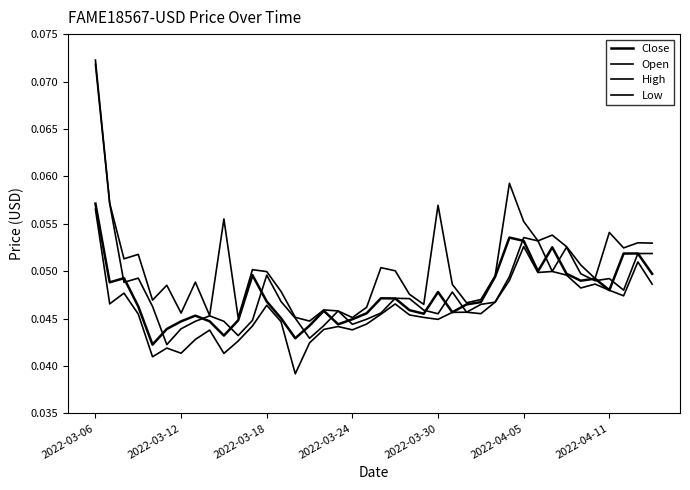

What is the greatest value displayed?

0.1